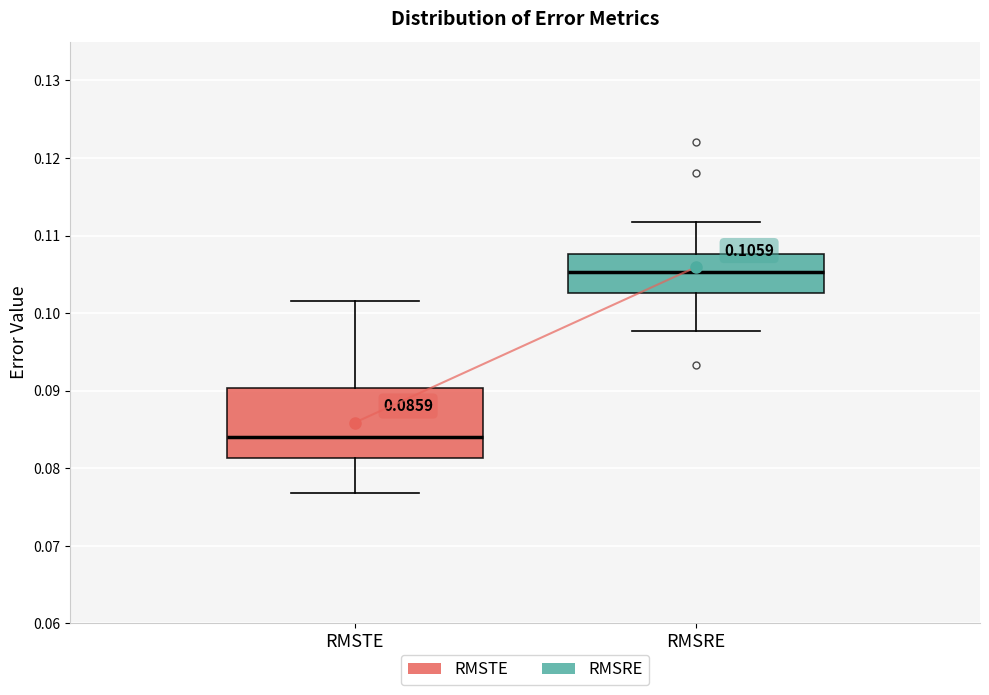

Comparing the boxes themselves (not the whiskers), which one is the tallest?

RMSTE